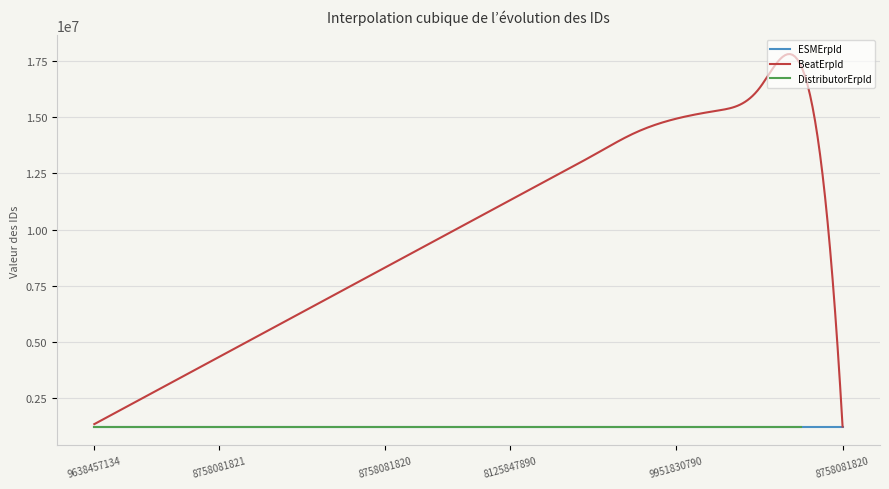

After their last crossing, which series has the higher values: ESMErpId or BeatErpId?

ESMErpId